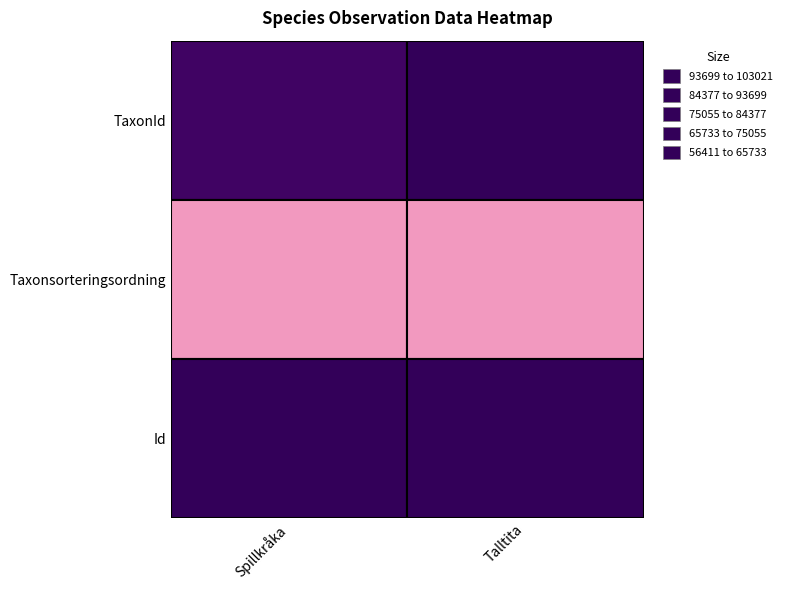

The Talltita series shows 141416 at 0. True or false?

False